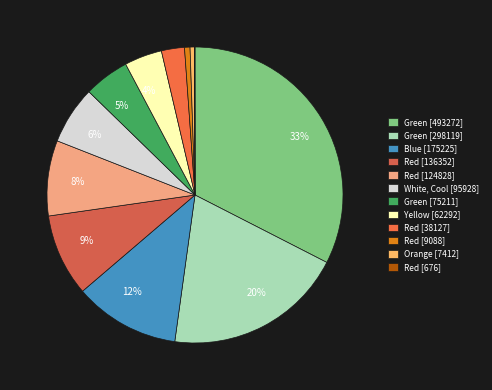

How many slices are in this pie chart?

12